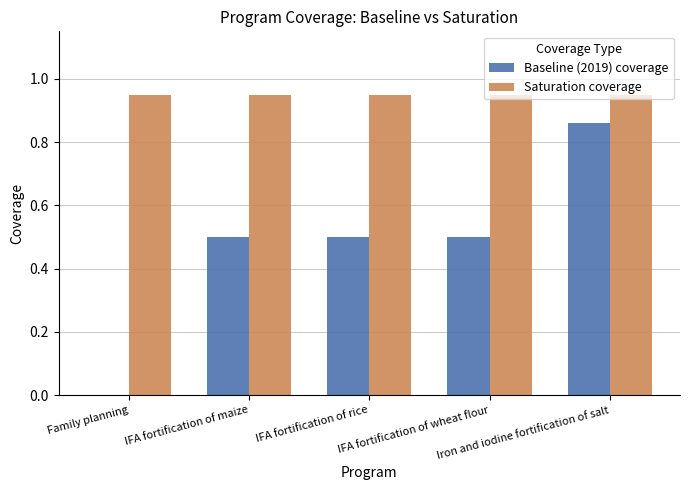

Which series has the largest total across all categories?

Saturation coverage